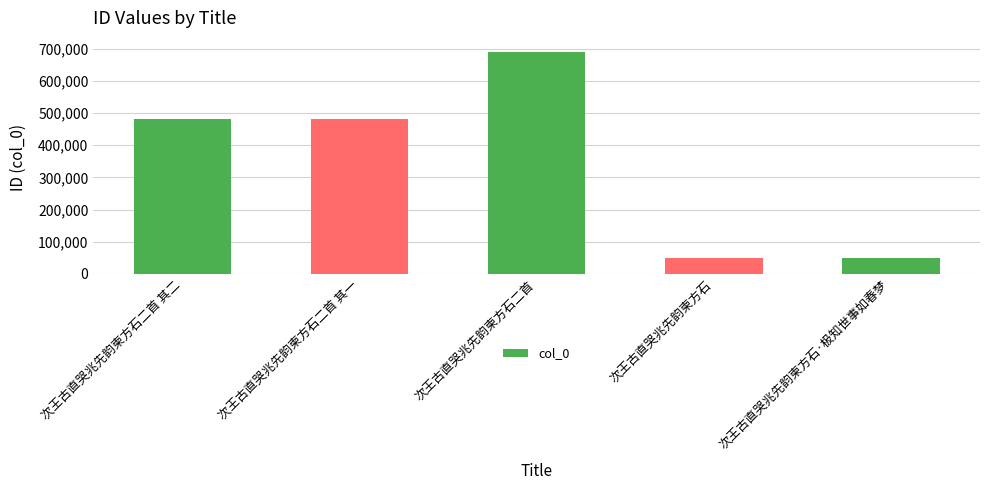

Which category has the highest value across all series?

次王古直哭兆先韵柬方石二首